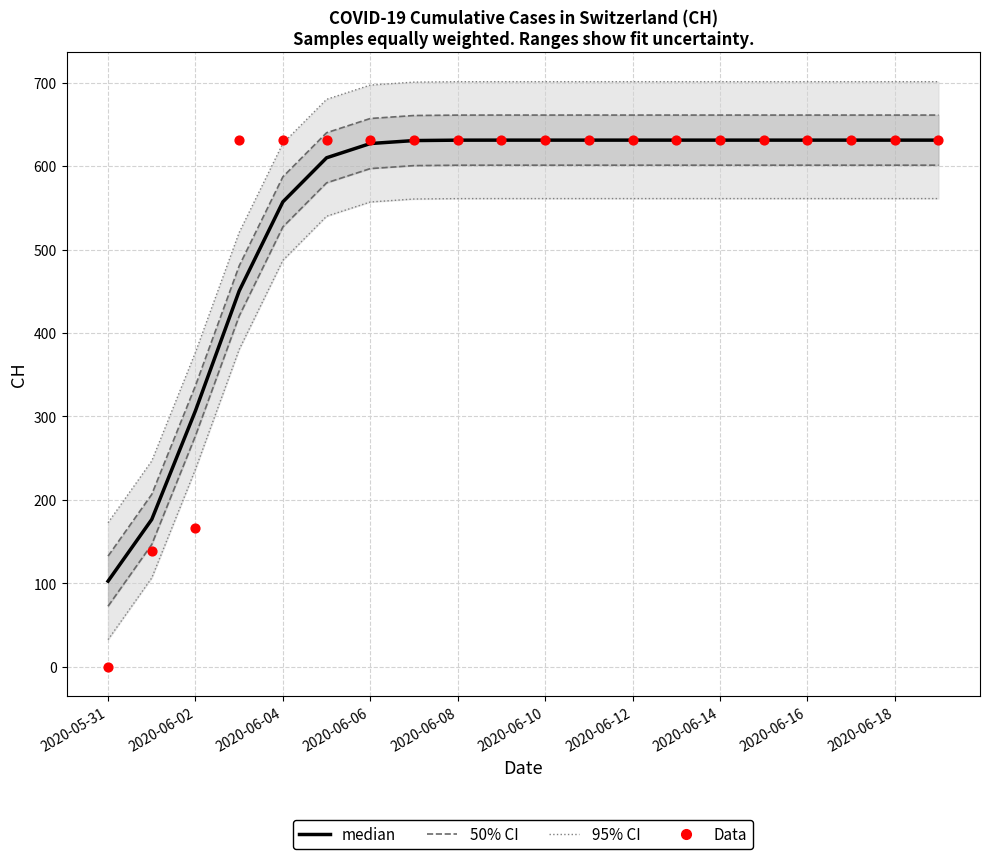

Which series has the largest Y range (max minus min)?

Data